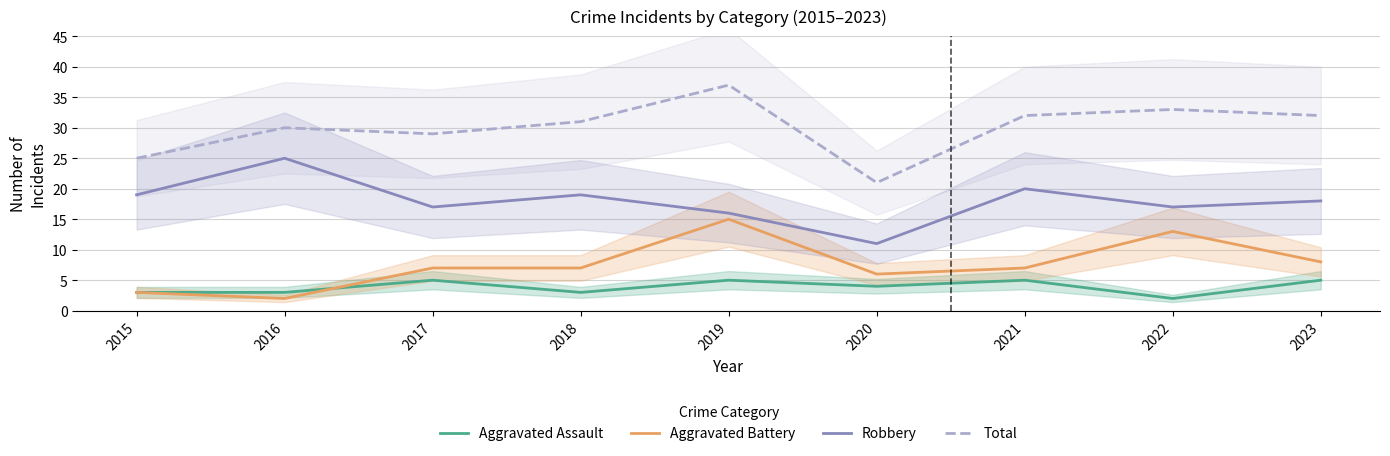

Which series has the largest total across all categories?

Total